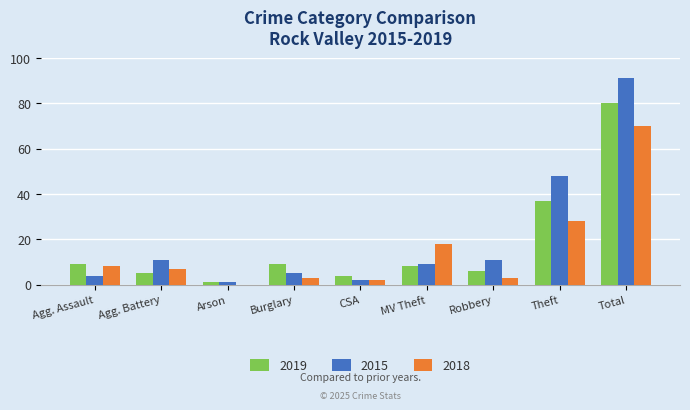

At which category is the sum across all series the highest?

Total